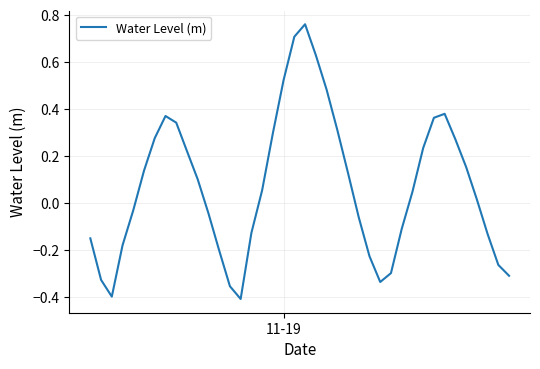

What is the difference between the maximum and minimum values?

1.2